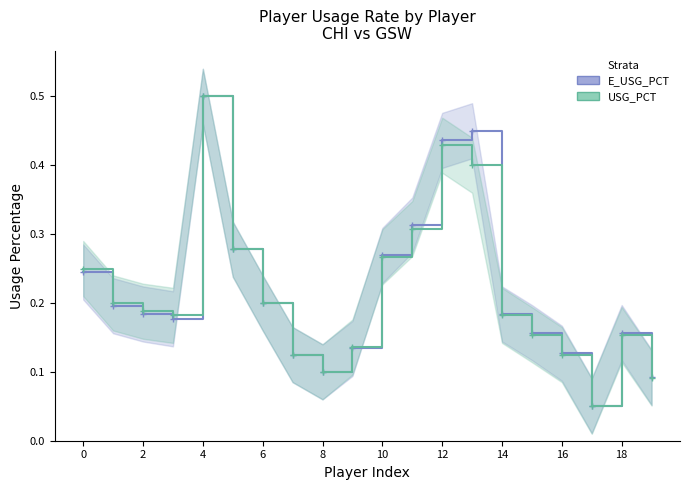

Which series has the largest range (max minus min)?

USG_PCT